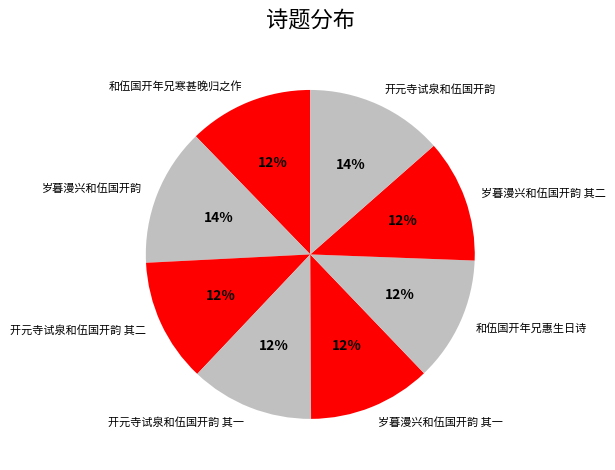

What is the ratio of the value at 开元寺试泉和伍国开韵 to the value at 岁暮漫兴和伍国开韵?

1.0